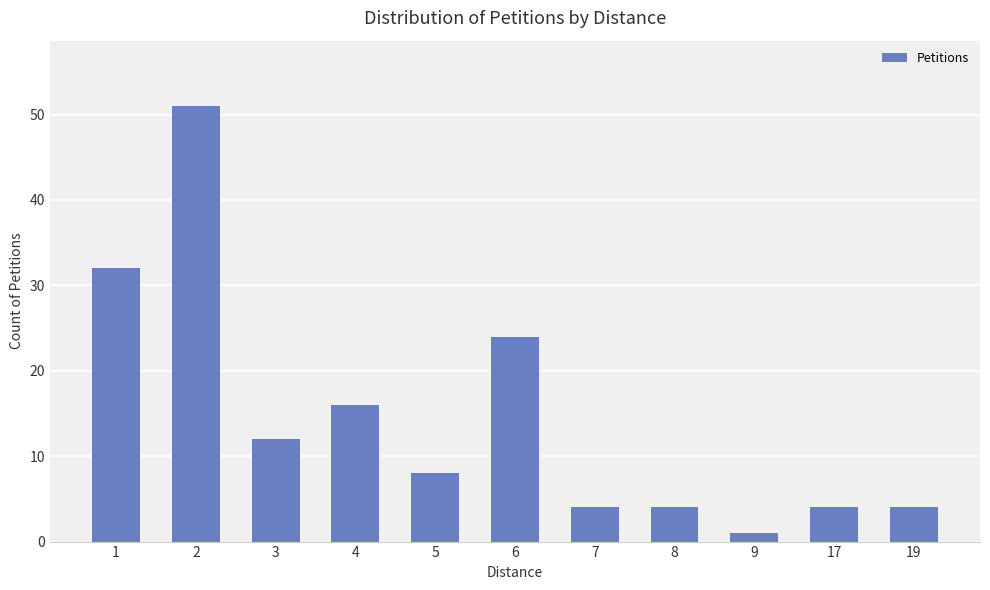

Reading left to right, list all the values displayed in this chart.

1=32	2=51	3=12	4=16	5=8	6=24	7=4	8=4	9=1	17=4	19=4